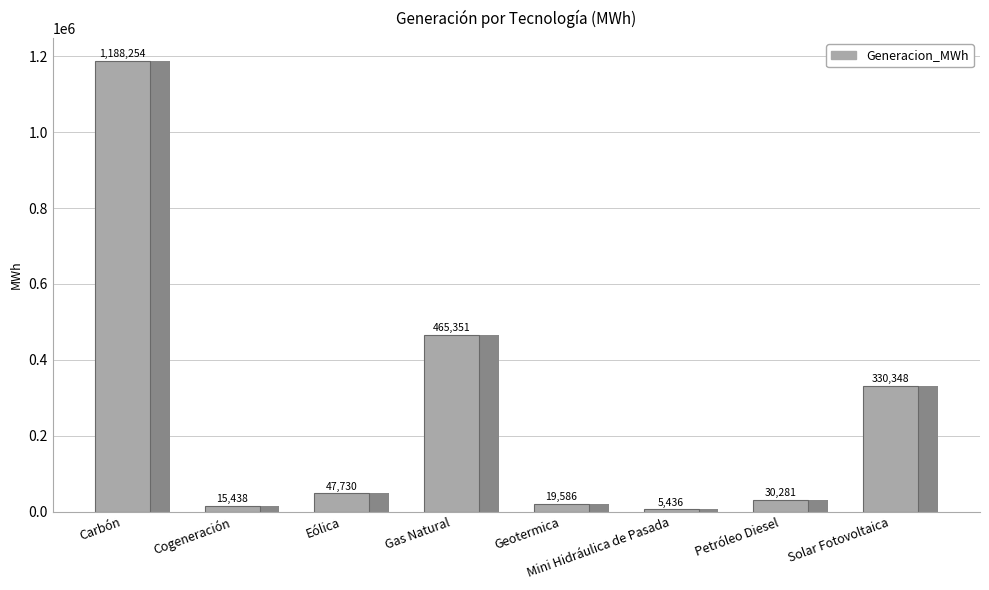

What is the change in value from Petróleo Diesel to Solar Fotovoltaica?

+300067.1